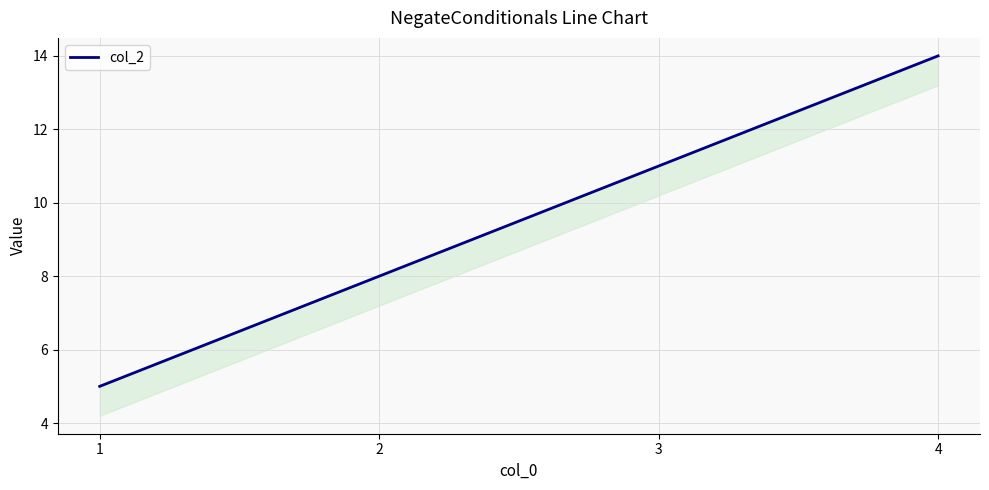

What is the minimum value shown in the chart?

5